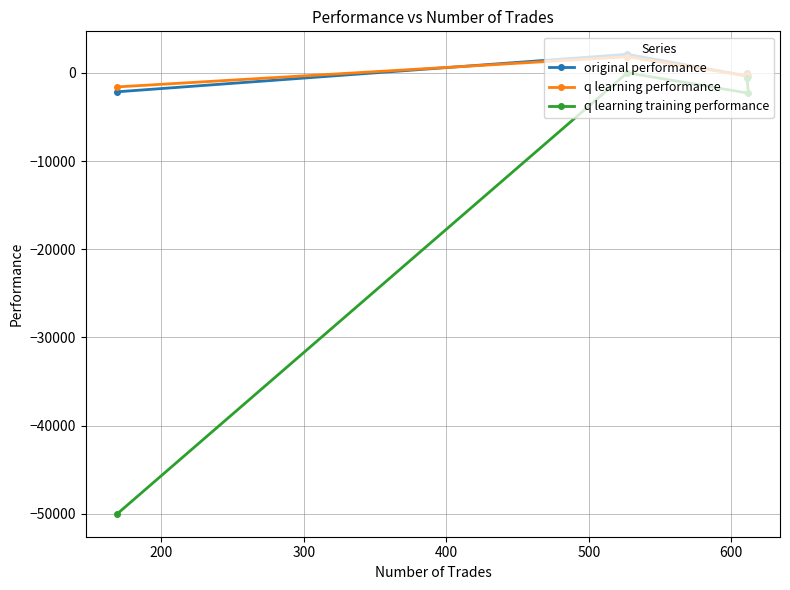

True or false: q learning training performance and original performance cross at least once.

False